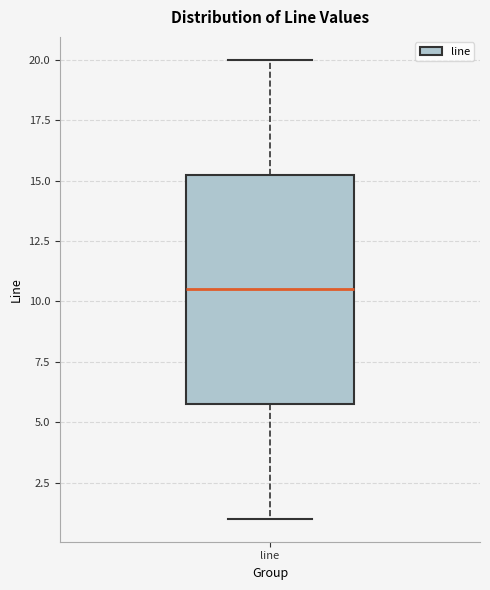

Transcribe this box plot: give where the median line is, the range the box spans, and where the two whiskers end, as read against the y-axis. The values are not printed on the chart, so give them approximately, as read against the axis.

median 10.5, box 6.0 to 15.5, whiskers 1.0 to 20.0